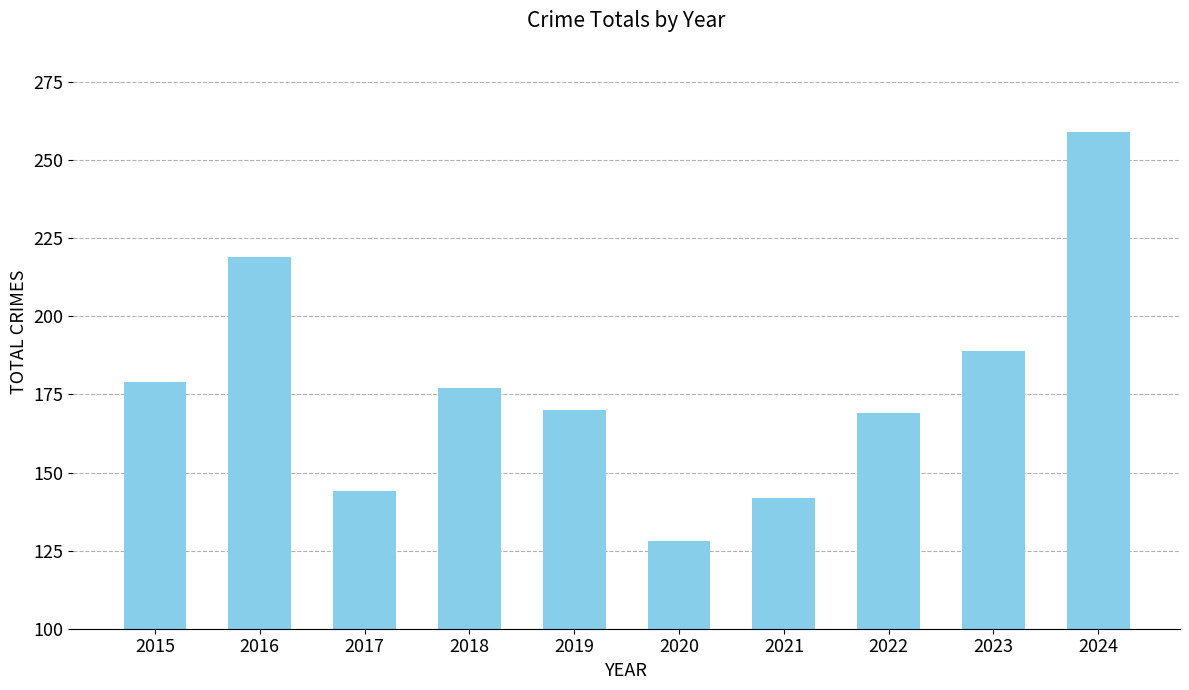

True or false: the data shows 219 at 2016.

True